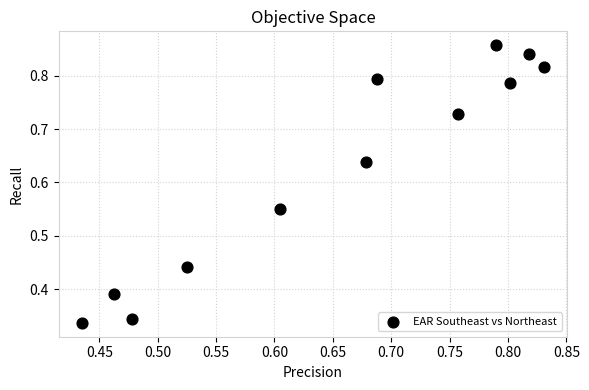

What is the range of Y values (max minus min)?

0.5